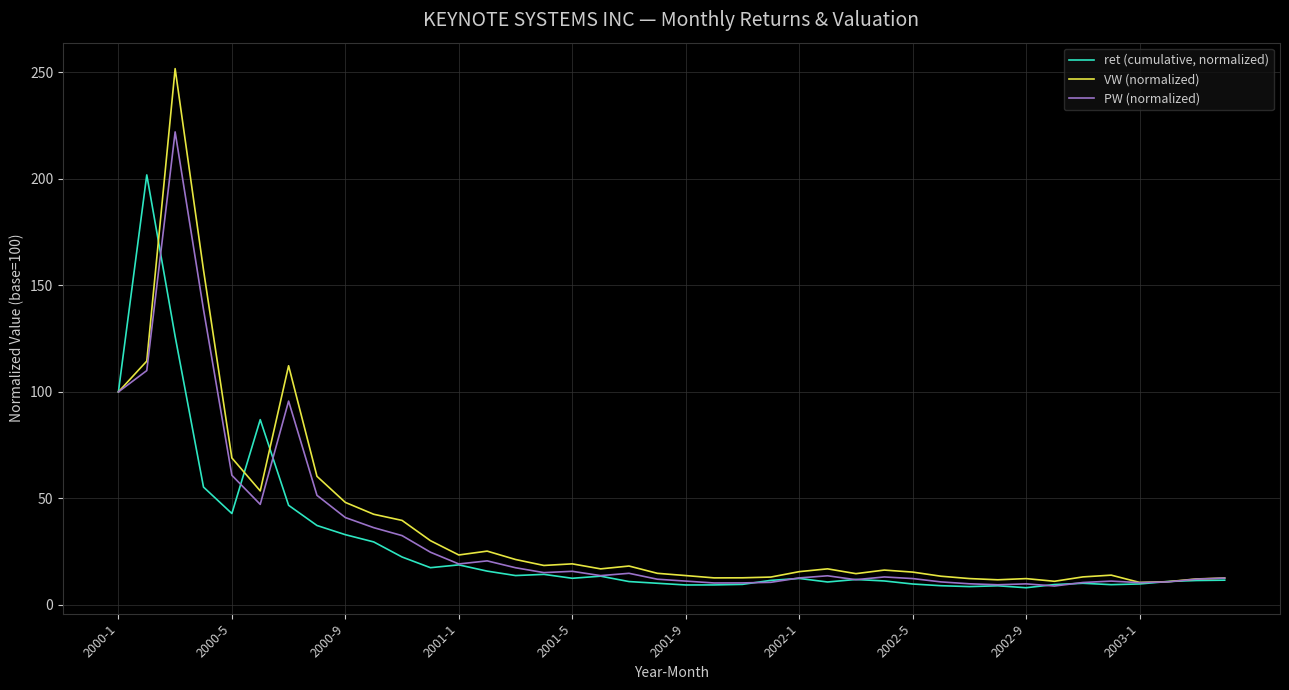

What is the minimum value for ret (cumulative, normalized)?

8.1